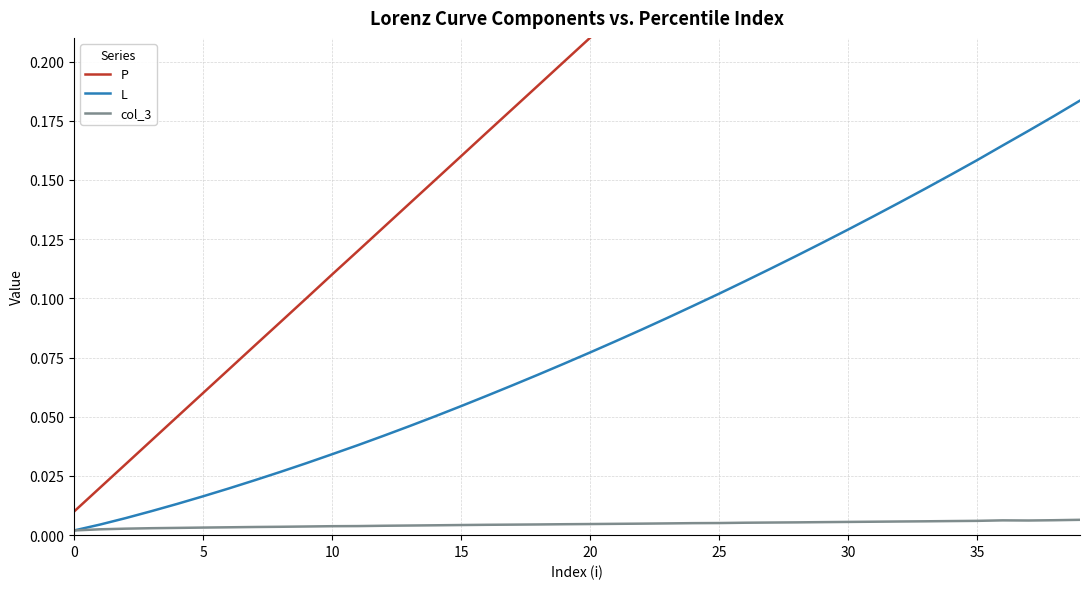

At which category does col_3 reach its first local peak?

36